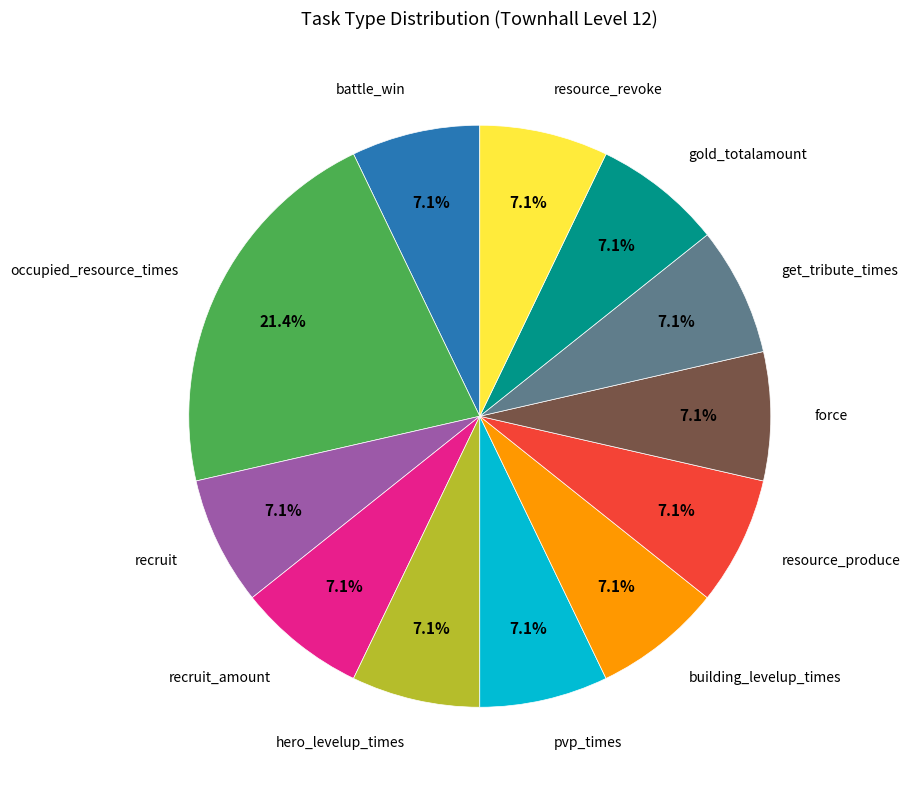

Does any single category account for the majority?

No